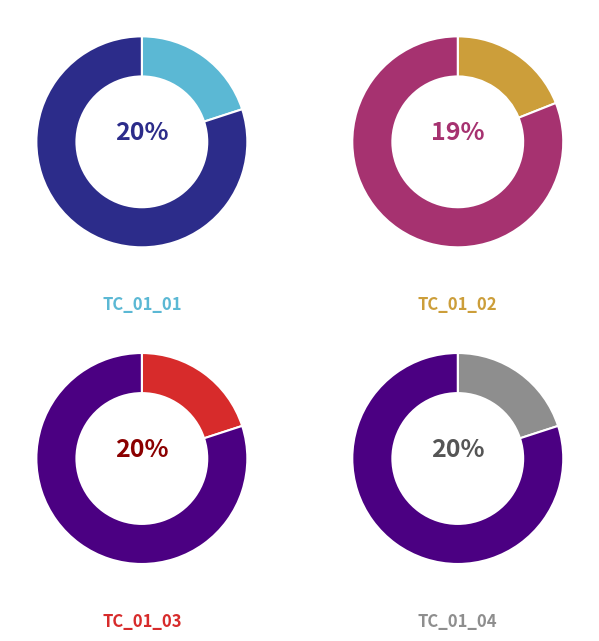

True or false: KUBS_AR/AP_UAT_006_003_TC_01_02 accounts for 30% of the total.

False